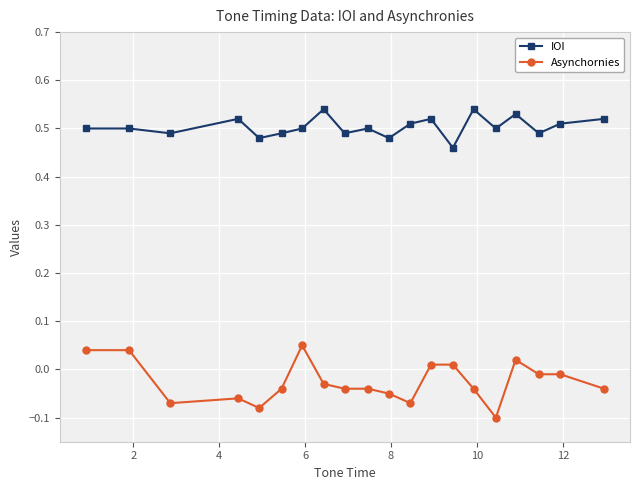

Does the chart have visible grid lines?

Yes